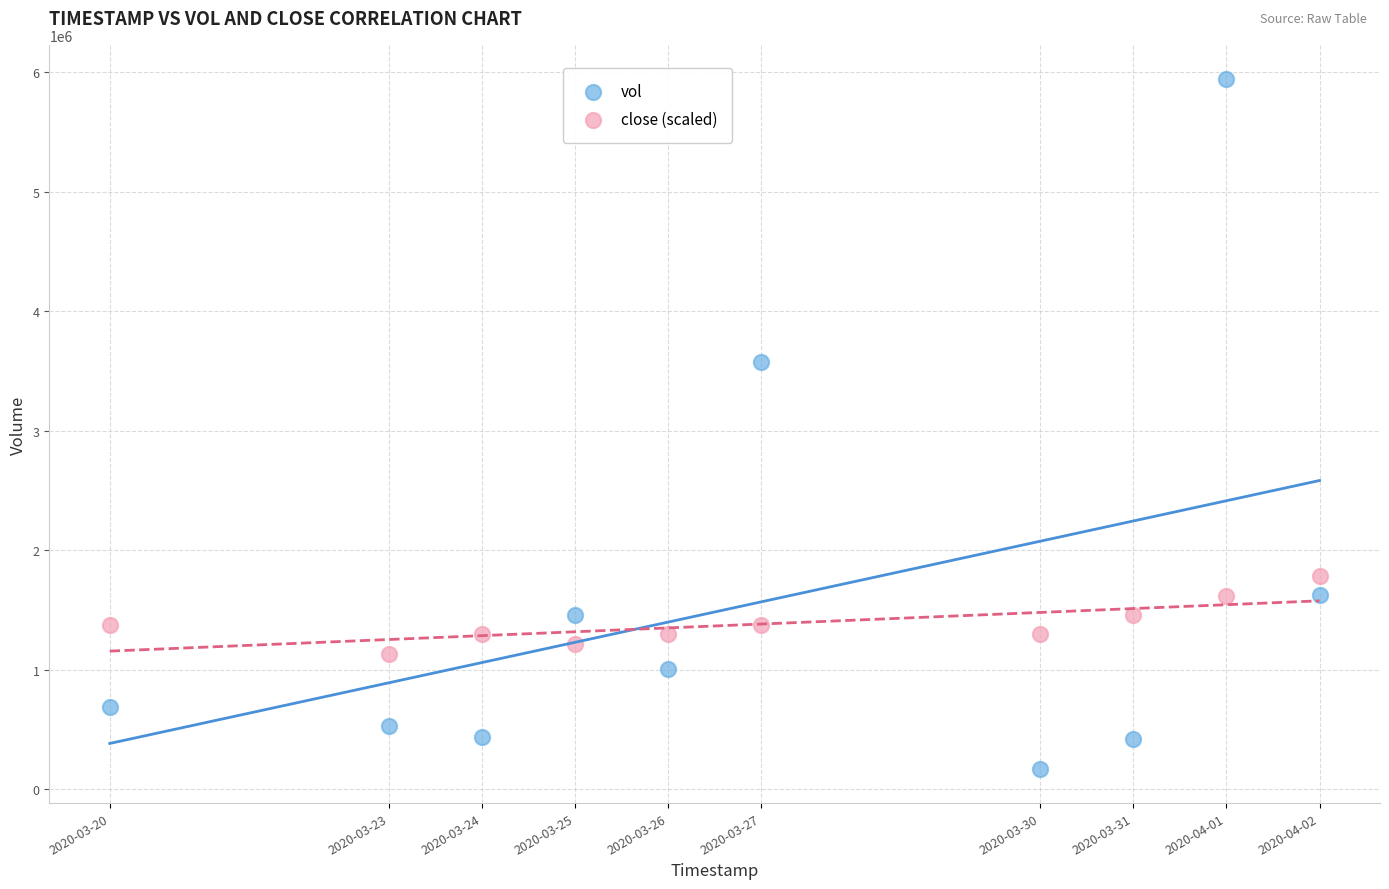

Across all data points, what is the range of Y values (max minus min)?

5769100